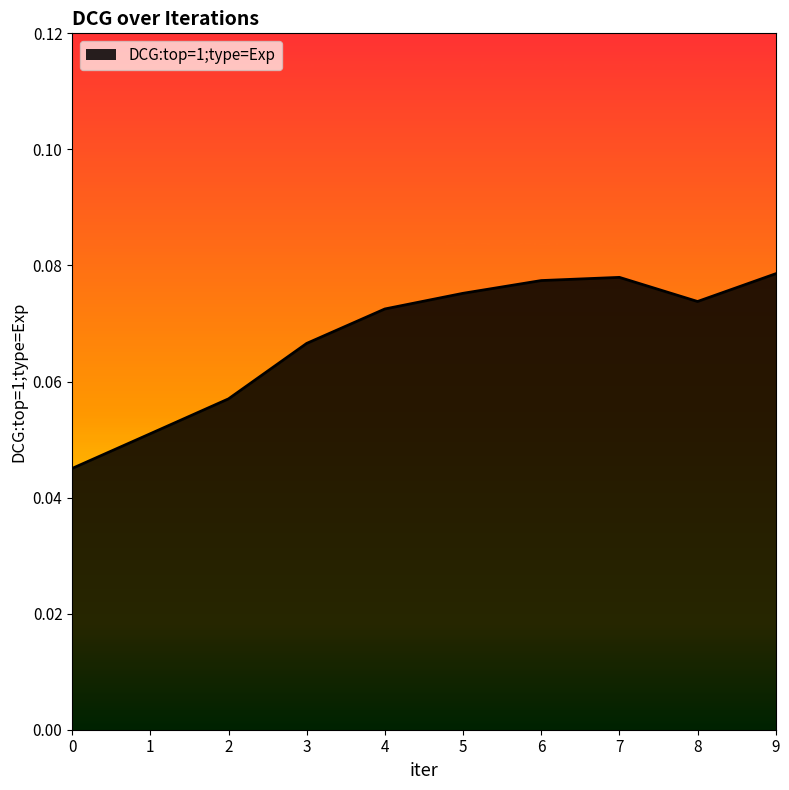

Between 2 and 6, which is larger?

6